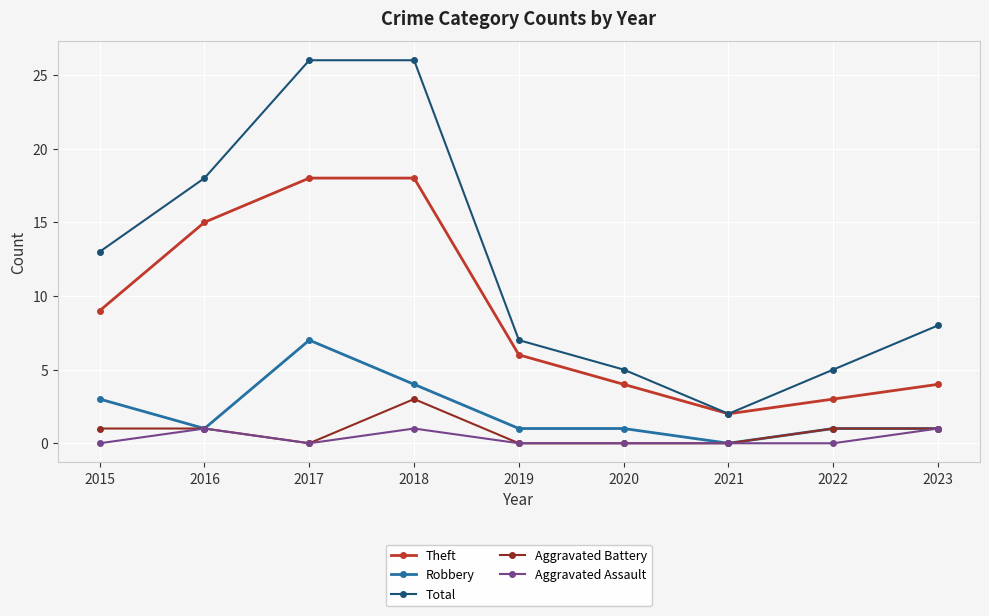

Which category has the lowest value in the Total series?

2021